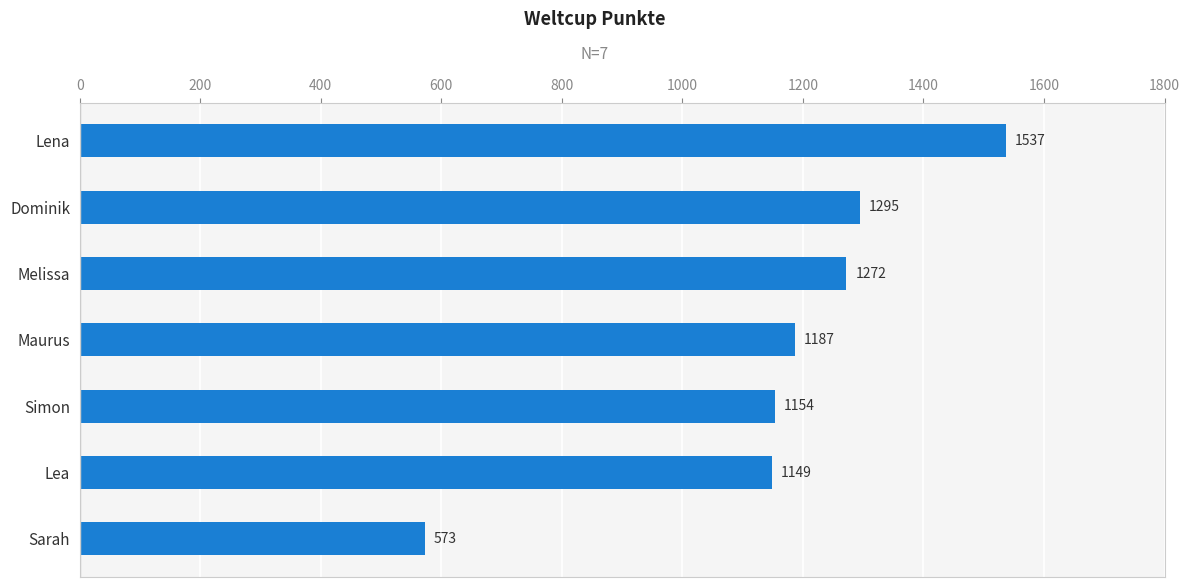

The chart shows a value of 1149 at Lea. True or false?

True